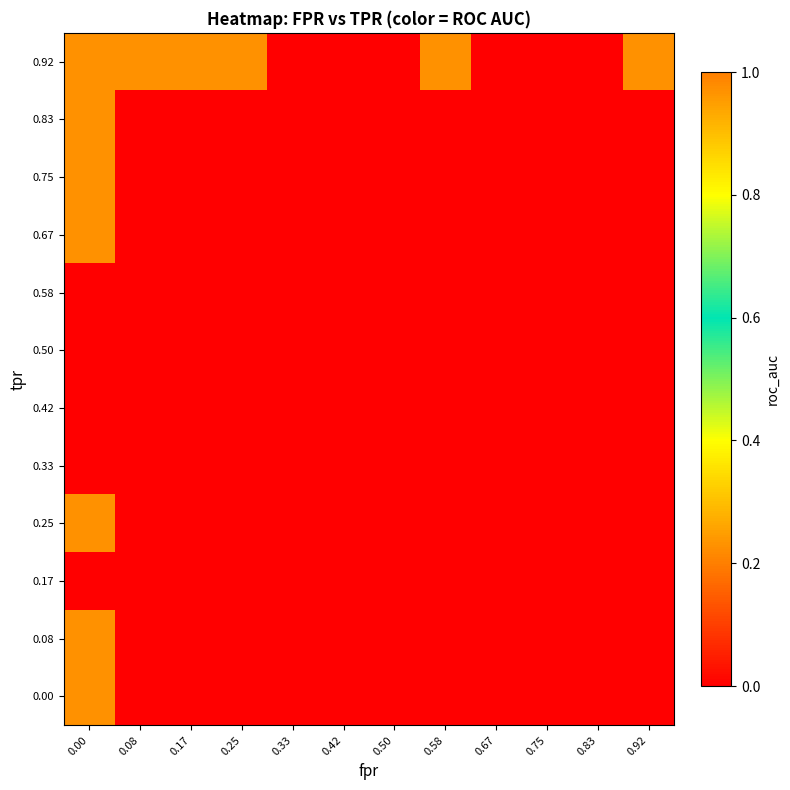

At how many categories does at least one series exceed 0?

6